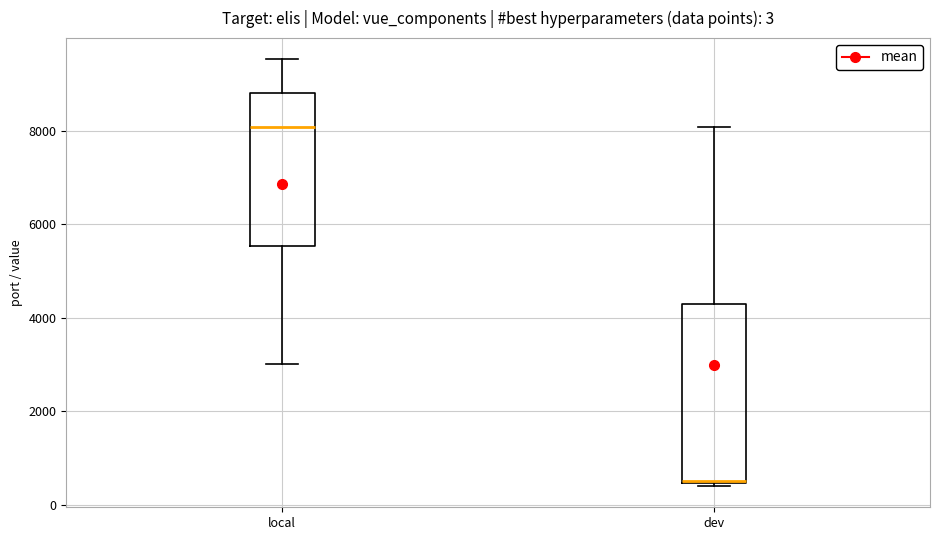

Which box is the tallest, from its lower edge to its upper edge?

dev